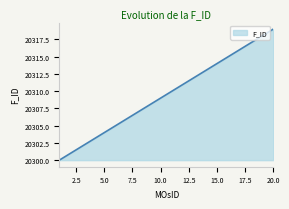

Does the chart have visible grid lines?

No